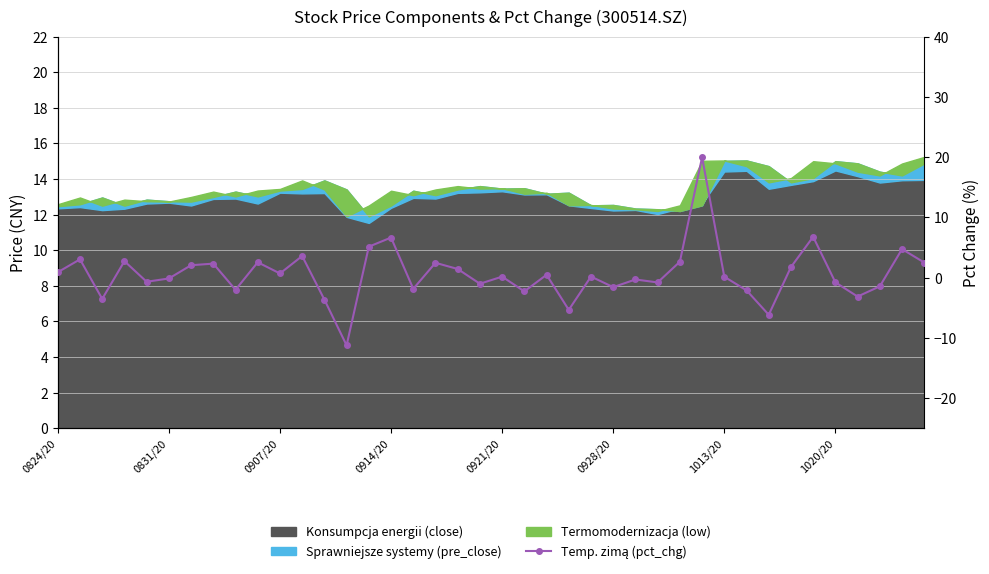

What is the approximate value at 21?

-2.3